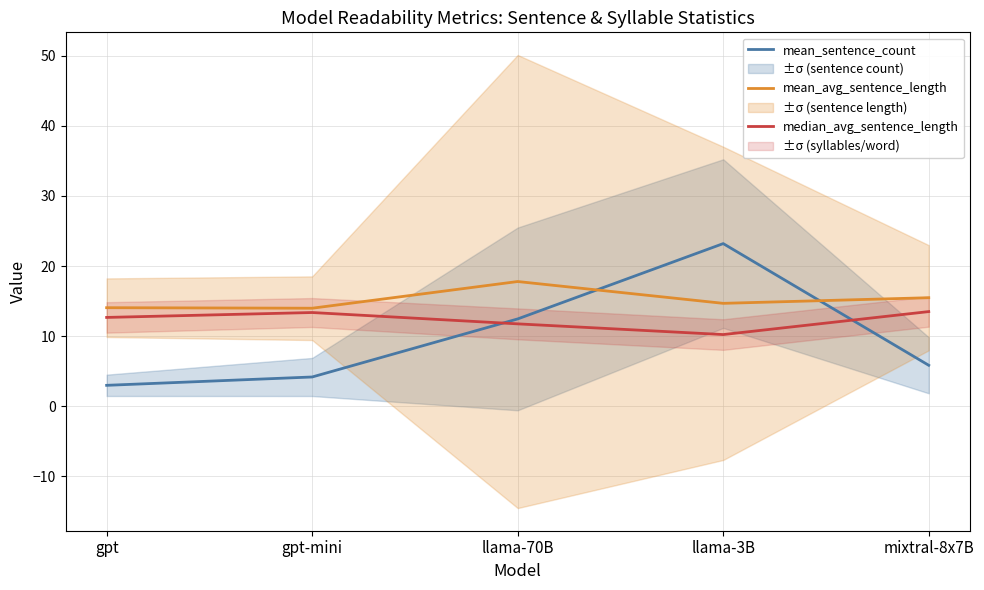

Which series has the largest total across all categories?

mean_avg_sentence_length